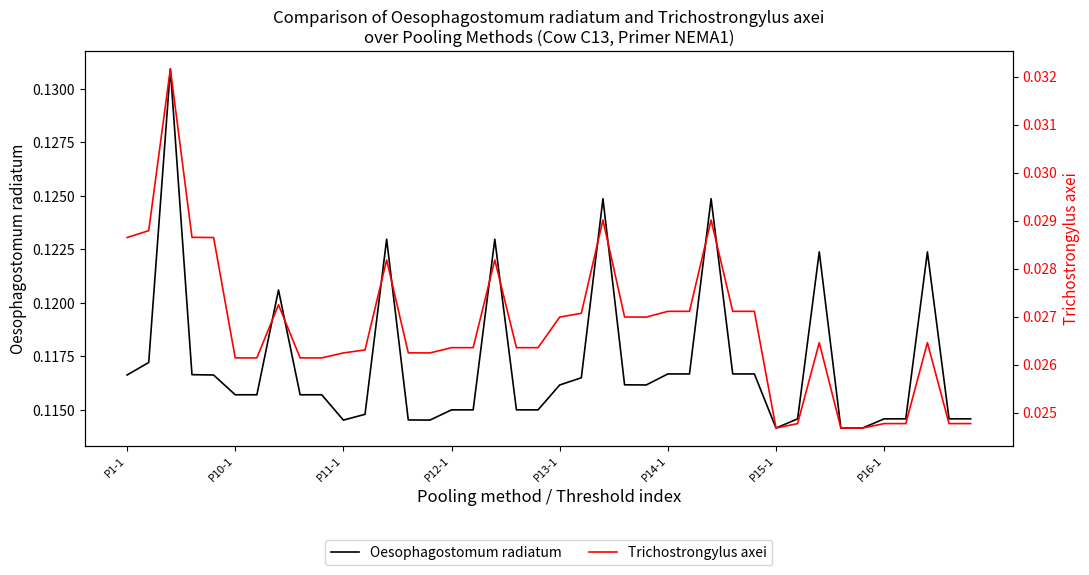

Where is the first local minimum for Oesophagostomum radiatum?

P11-1